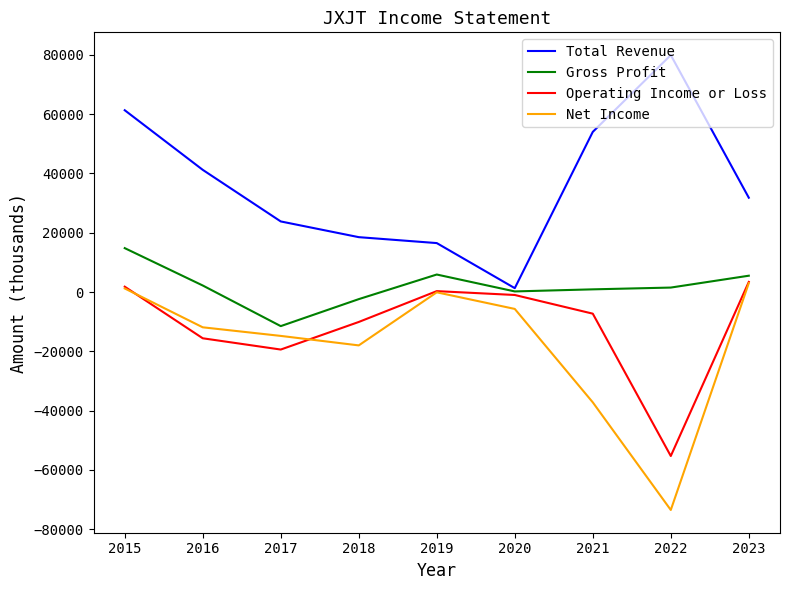

What is the minimum value shown in the chart?

-73500